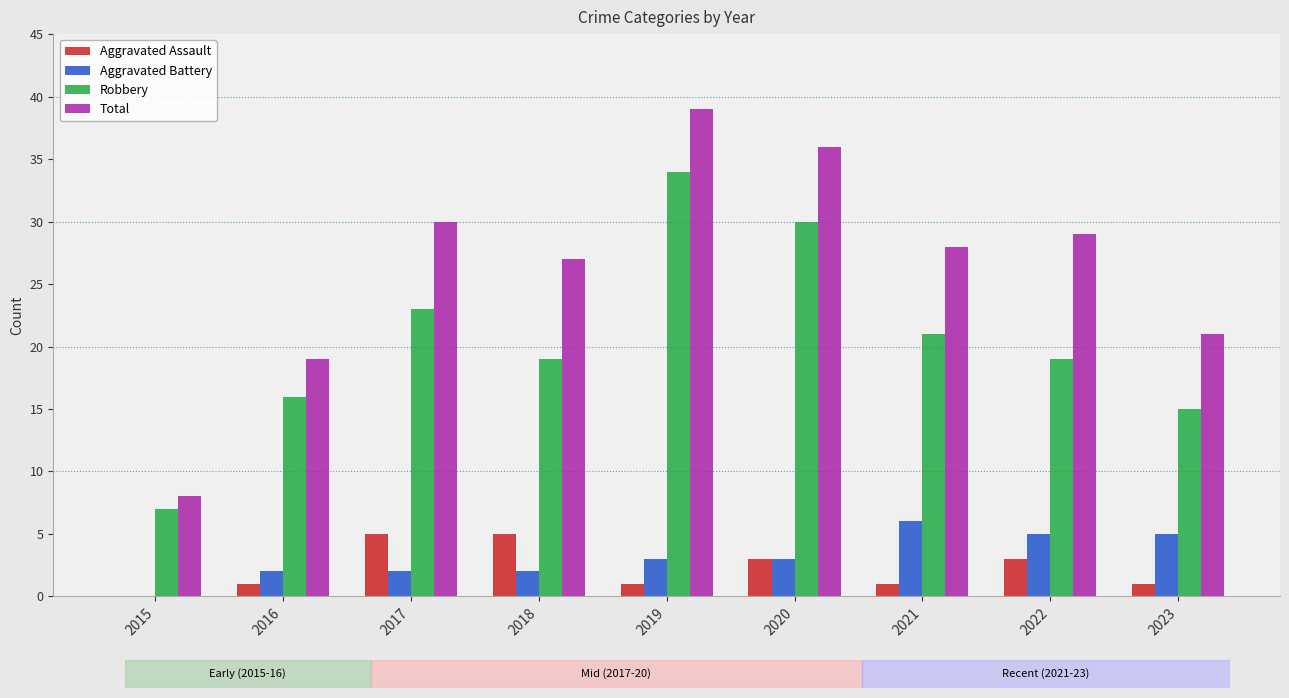

The Total series shows 30 at 2017. True or false?

True